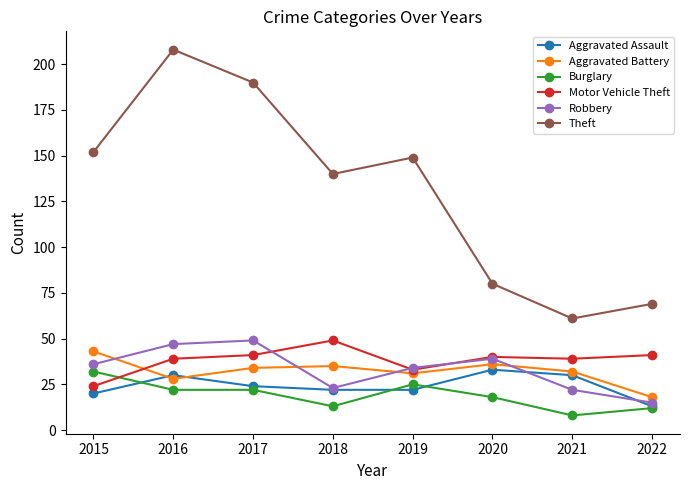

Where is the first local maximum for Theft?

2016